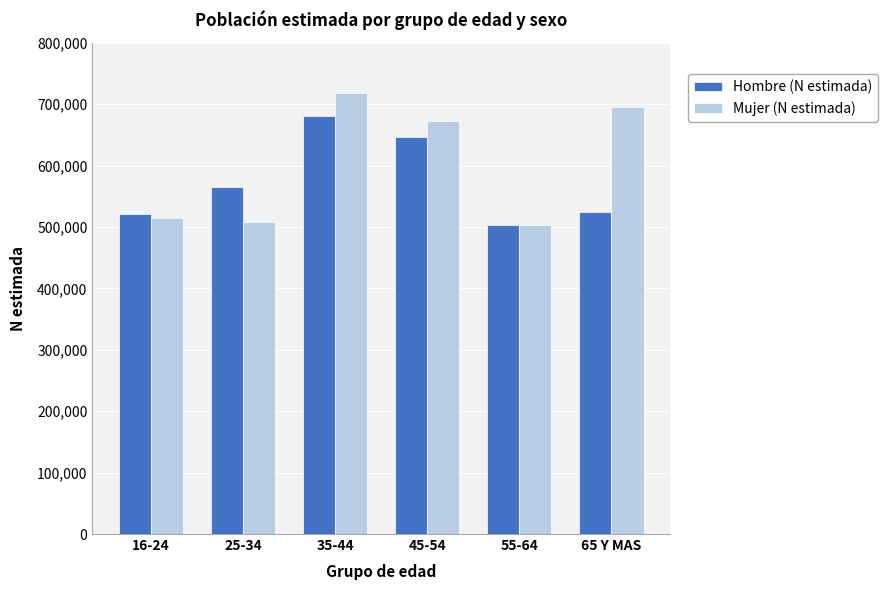

At which category is the sum across all series the highest?

35-44